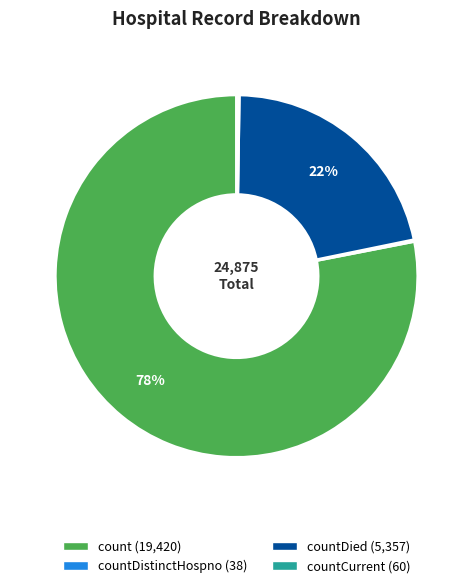

To the nearest percent, what is the average slice percentage?

25%